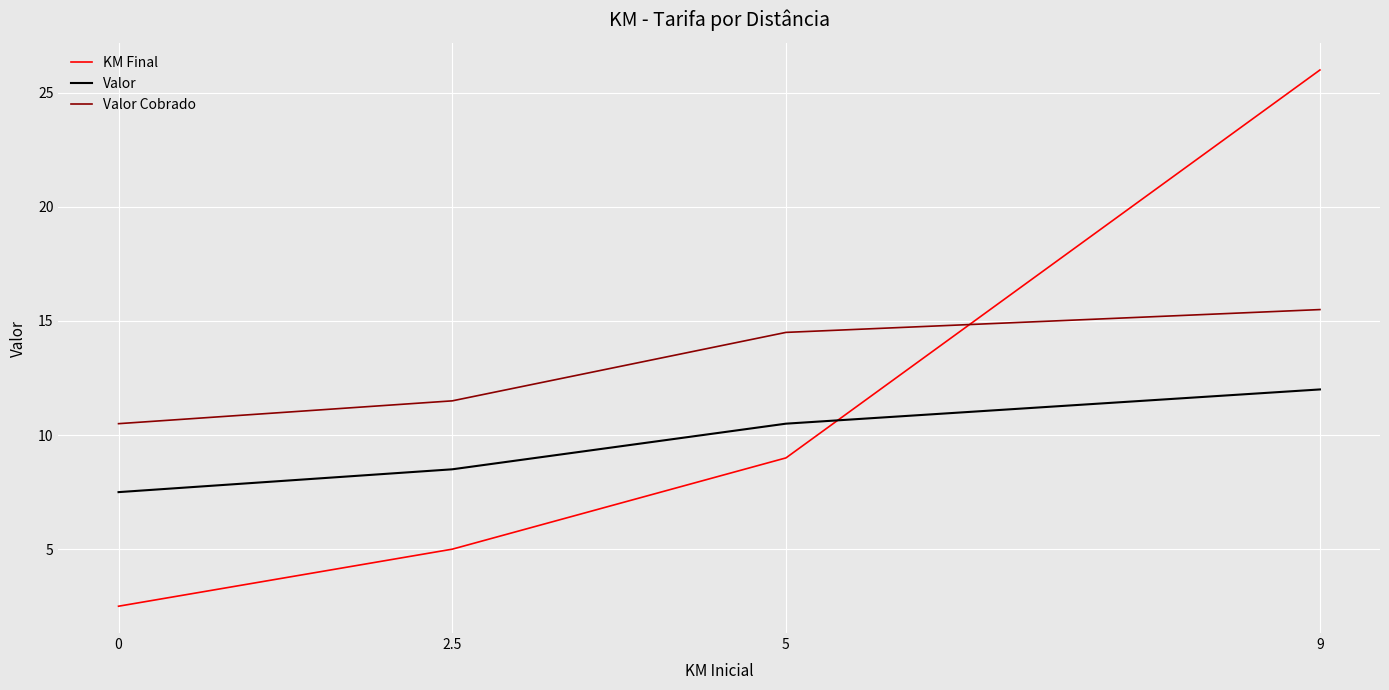

Which series ends up on top after the final intersection of KM Final and Valor Cobrado?

KM Final